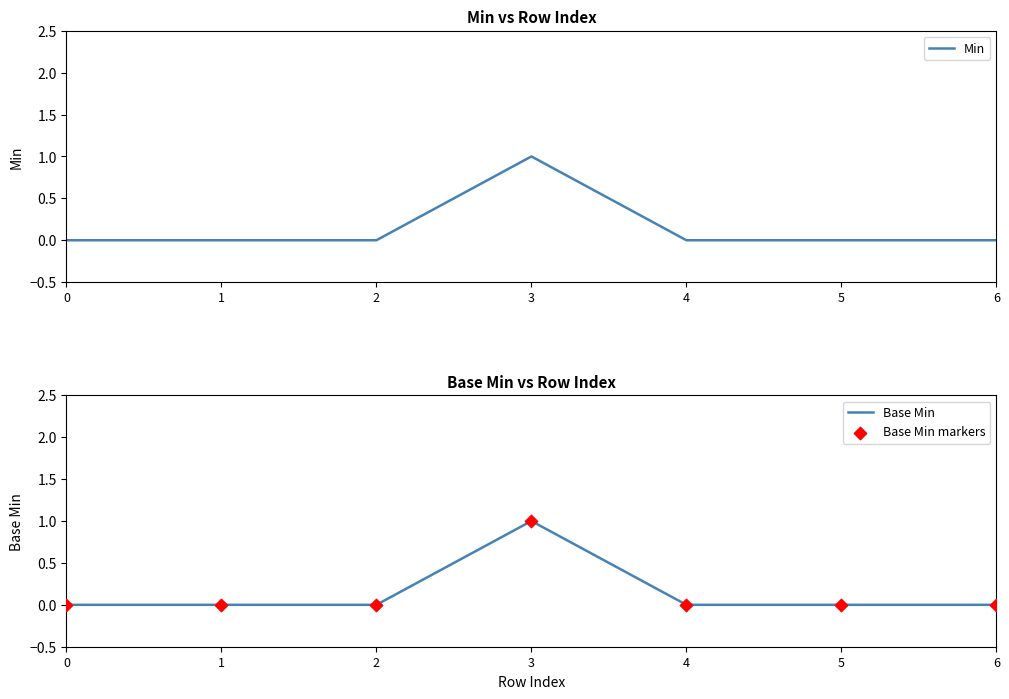

Which series has the largest total across all categories?

Min